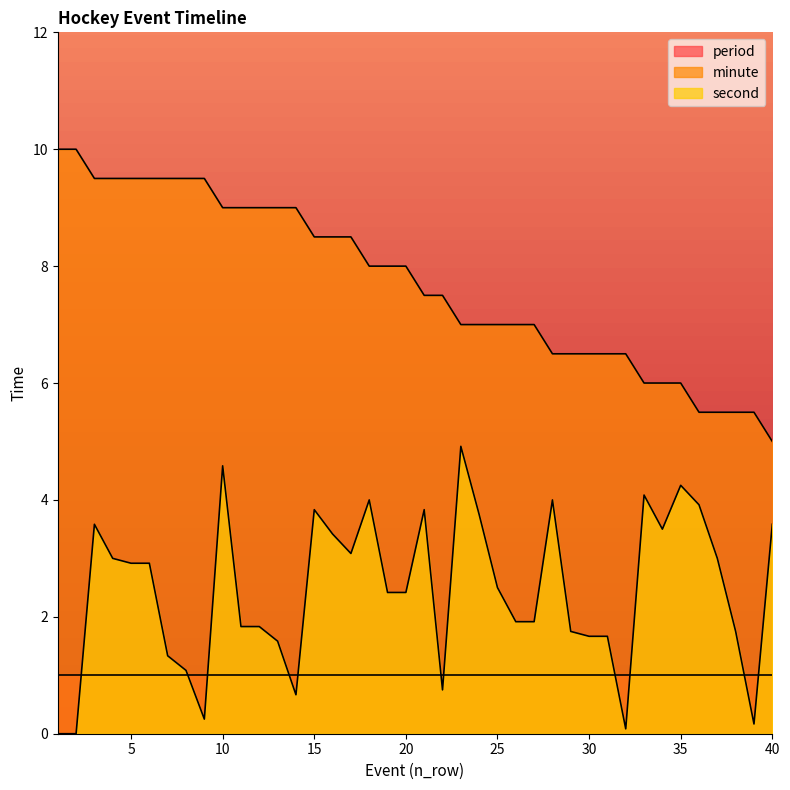

The minute series shows 8.5 at 17. True or false?

True